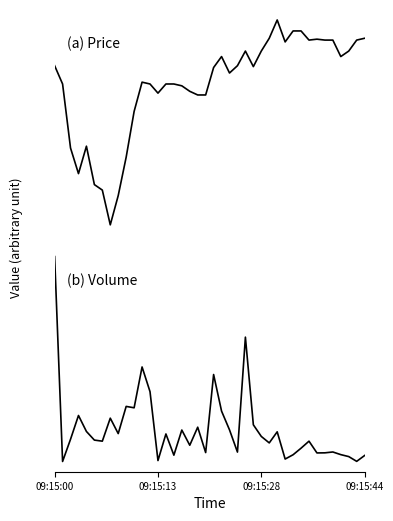

Which series changed the most between 19 and 38?

Volume